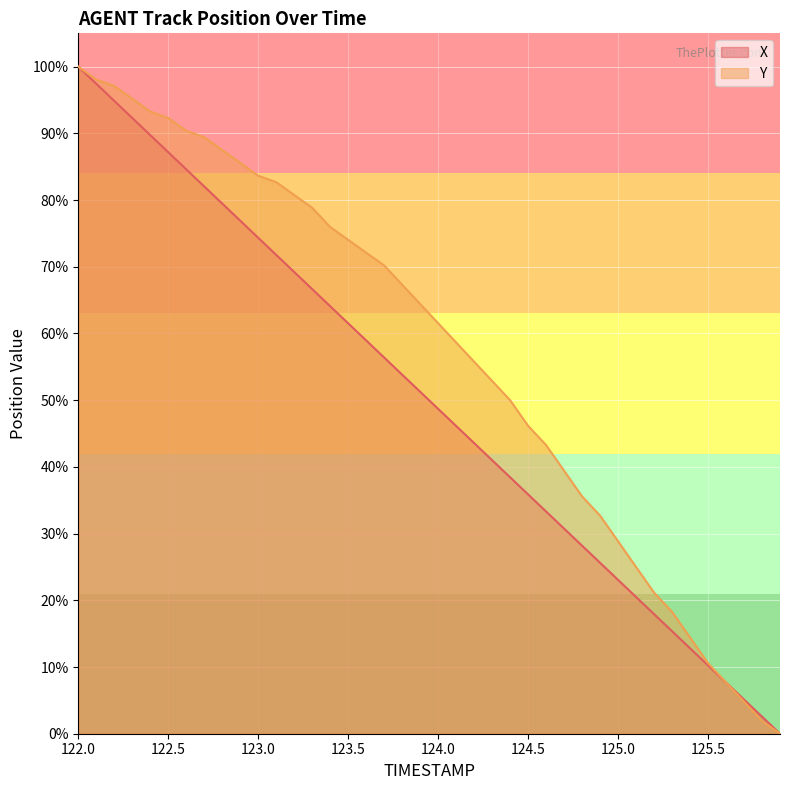

At which category is the sum across all series the highest?

122.0